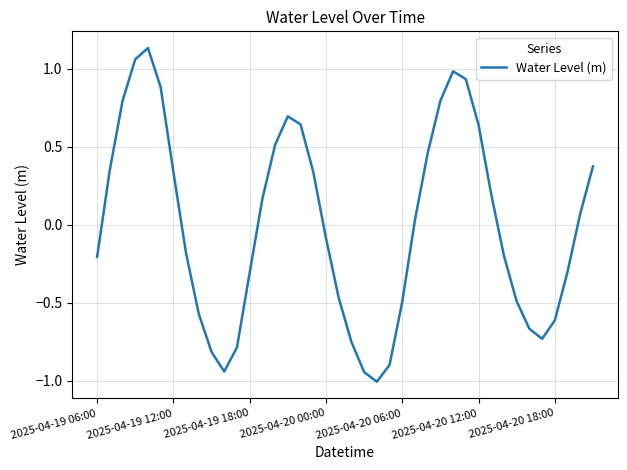

What is the minimum value shown in the chart?

-1.0